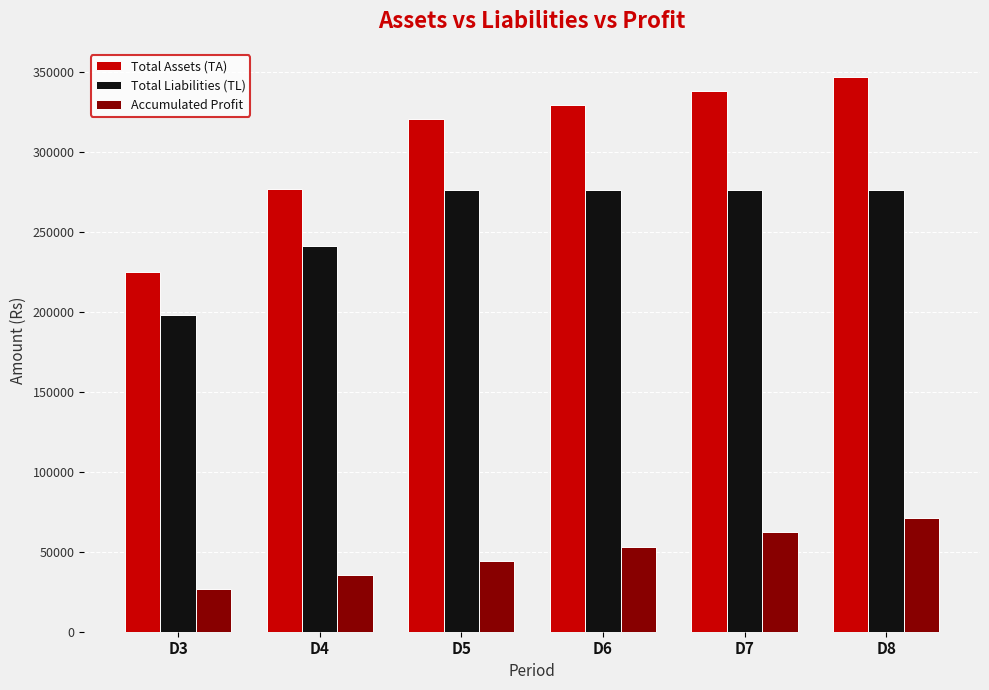

What is the value of the Total Assets (TA) bar at the 4th from the left?

329250